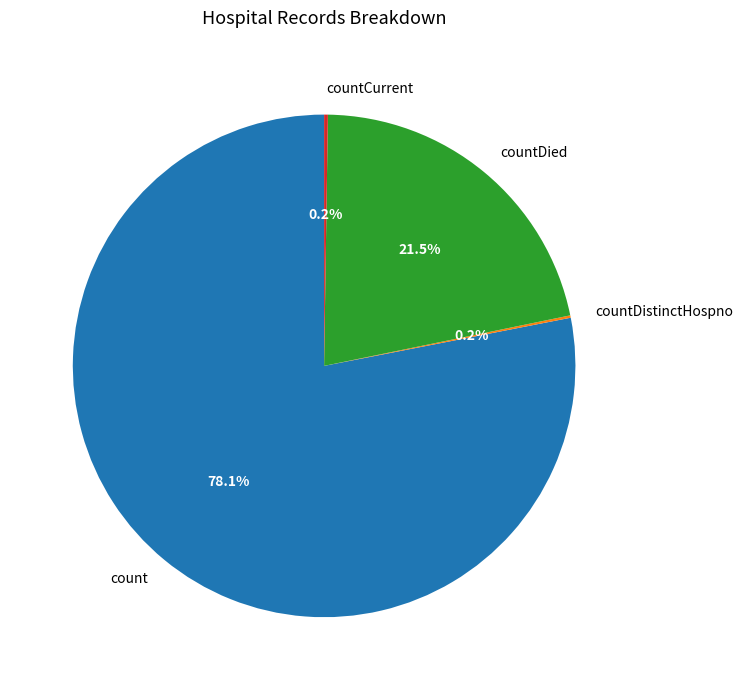

To the nearest percent, what portion does count represent?

78%